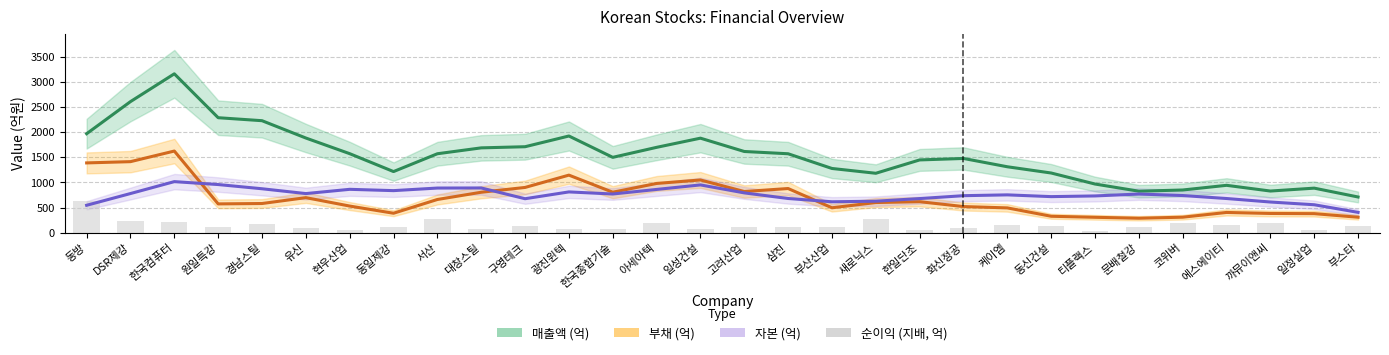

What is the value of the 자본 (억) bar at the 15th from the left?

952.0